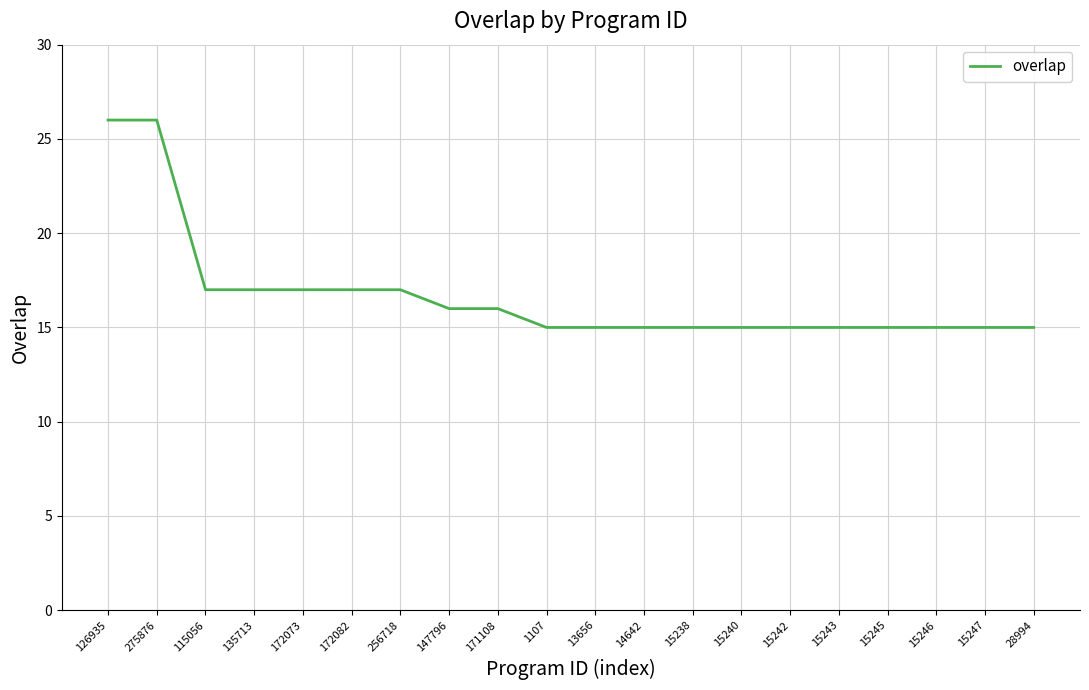

What is the sum of the values at 15245 and 15242?

30